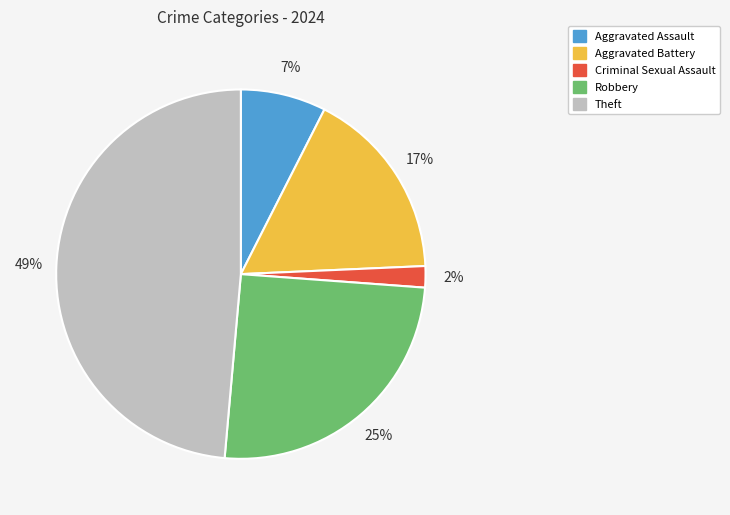

Approximately how many times larger is the value at Aggravated Assault compared to Aggravated Battery?

0.4